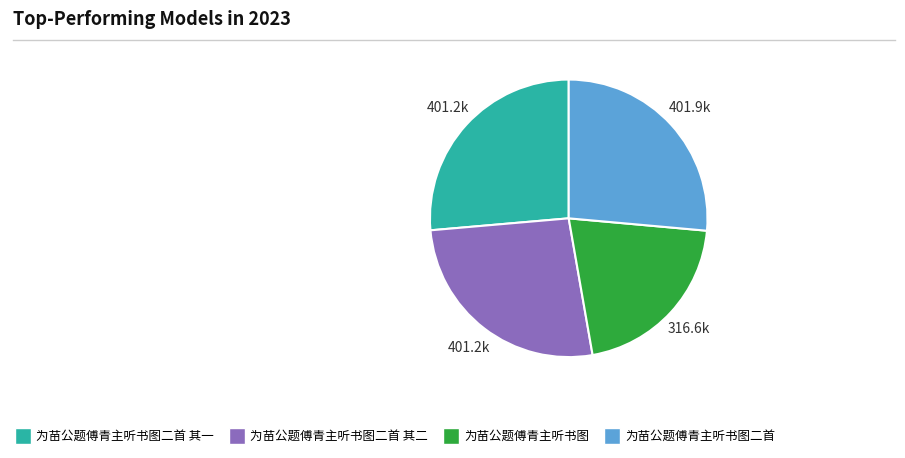

How many slices are in this pie chart?

4